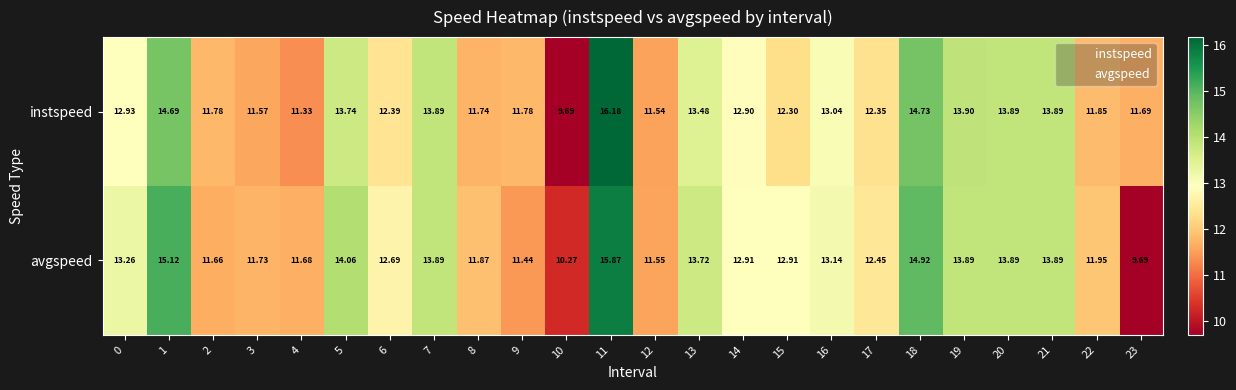

What is the maximum value shown in the chart?

16.2